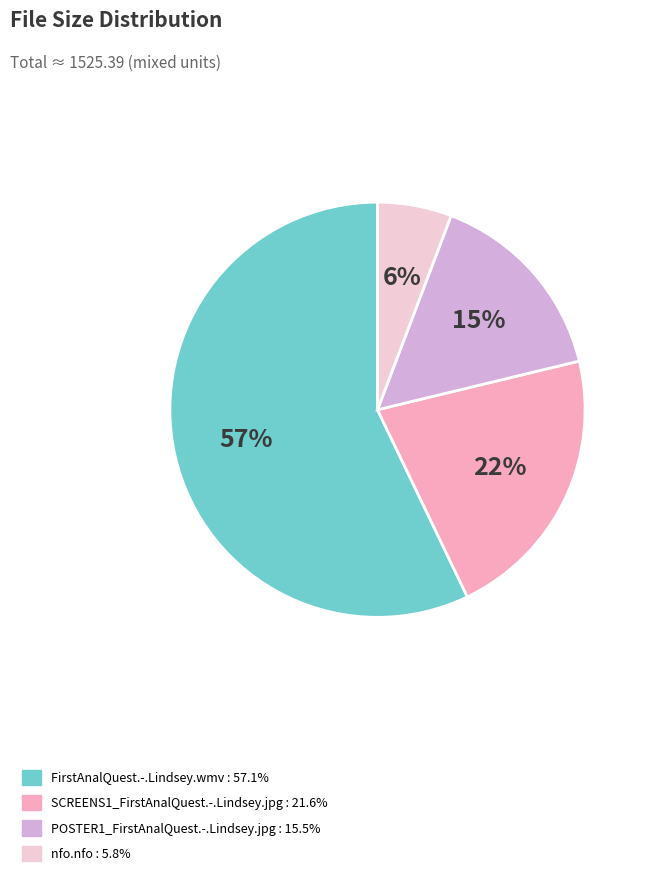

Count the number of slices in the pie.

4